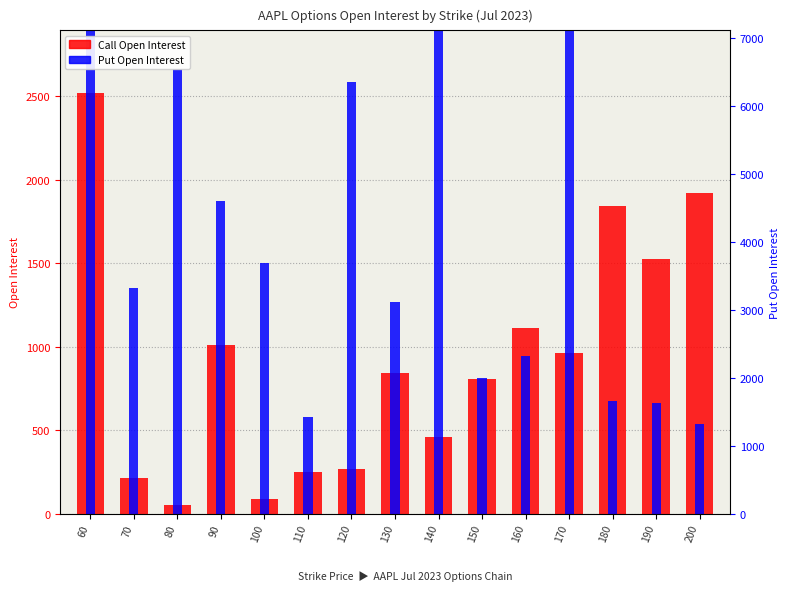

Does the chart contain any negative values?

No